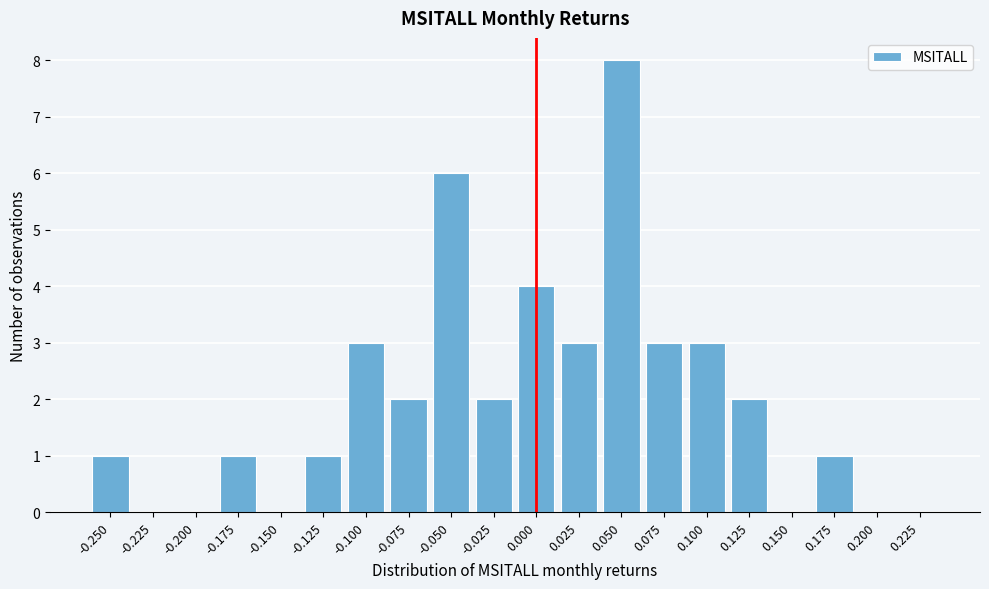

Reading left to right, what are all the values shown in this chart?

-0.250=1	-0.225=0	-0.200=0	-0.175=1	-0.150=0	-0.125=1	-0.100=3	-0.075=2	-0.050=6	-0.025=2	0.000=4	0.025=3	0.050=8	0.075=3	0.100=3	0.125=2	0.150=0	0.175=1	0.200=0	0.225=0